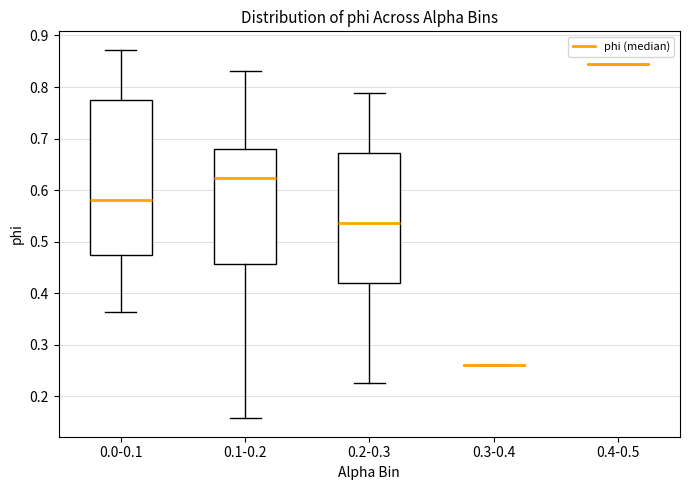

Where does the lower whisker of the box for 0.2-0.3 end on the y-axis? The values are not printed on the chart, so give them approximately, as read against the axis.

0.23